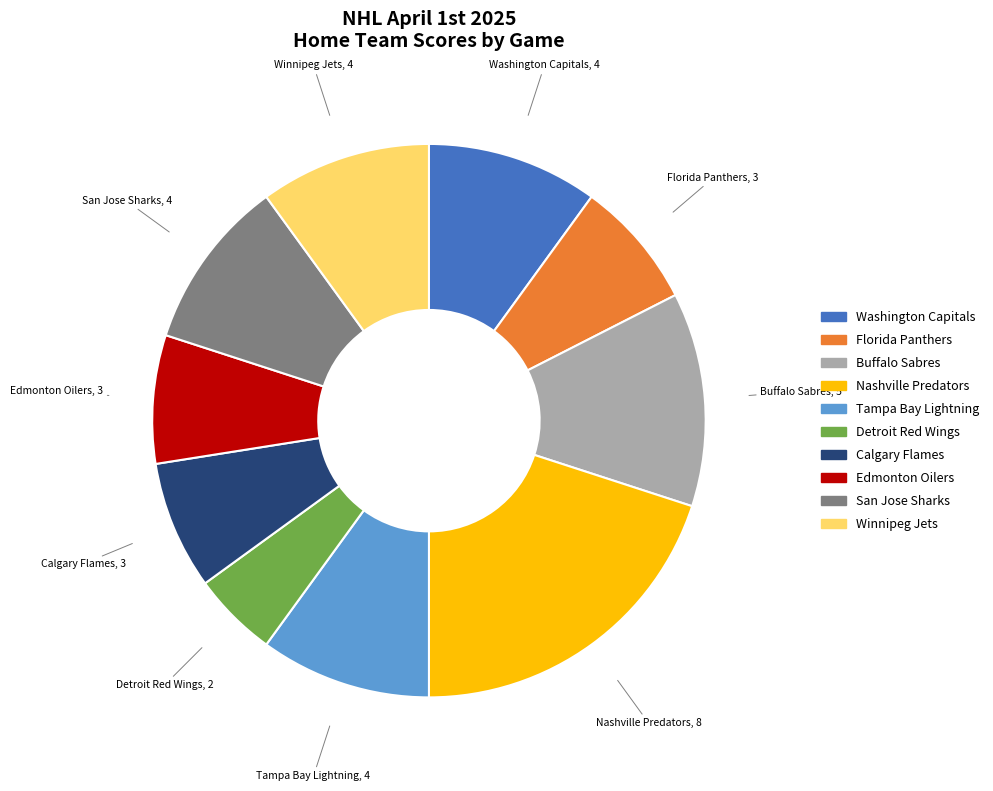

How many segments does this pie chart have?

10